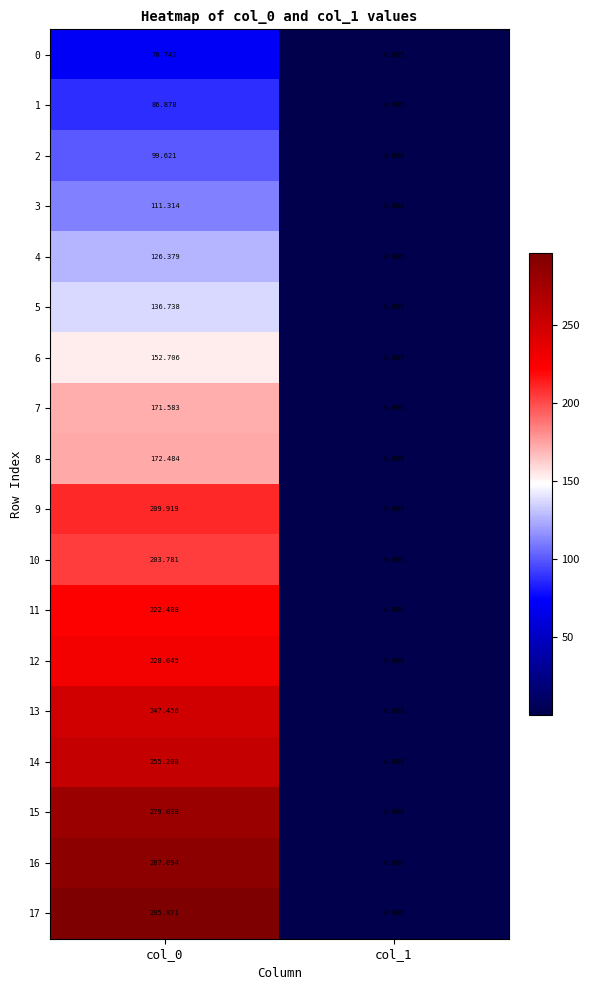

Rank the series by their maximum value, from highest to lowest.

17, 16, 15, 14, 13, 12, 11, 9, 10, 8, 7, 6, 5, 4, 3, 2, 1, 0